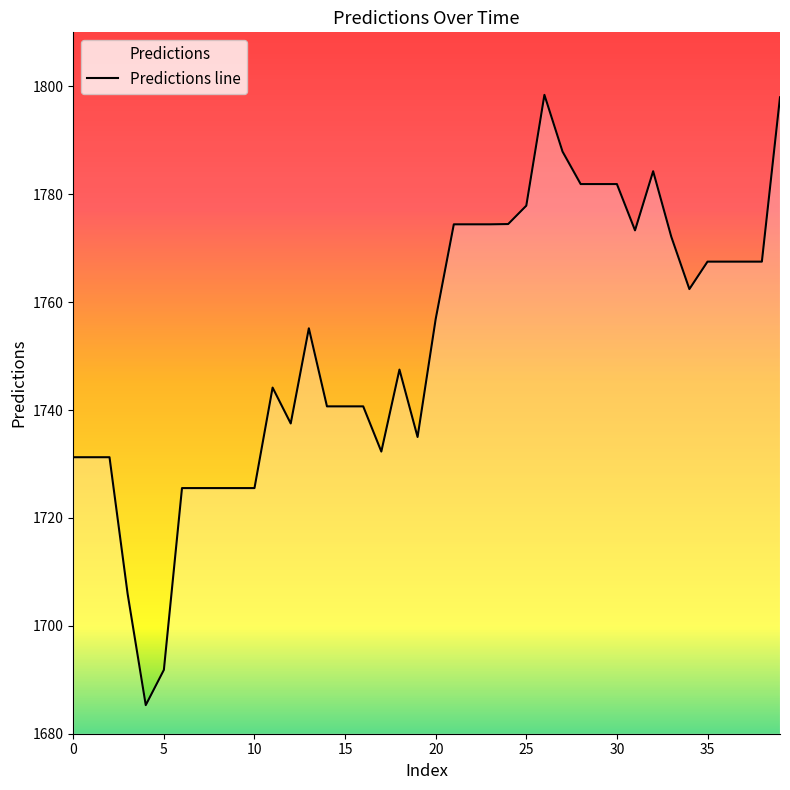

At which label does the data first exceed 1756?

20